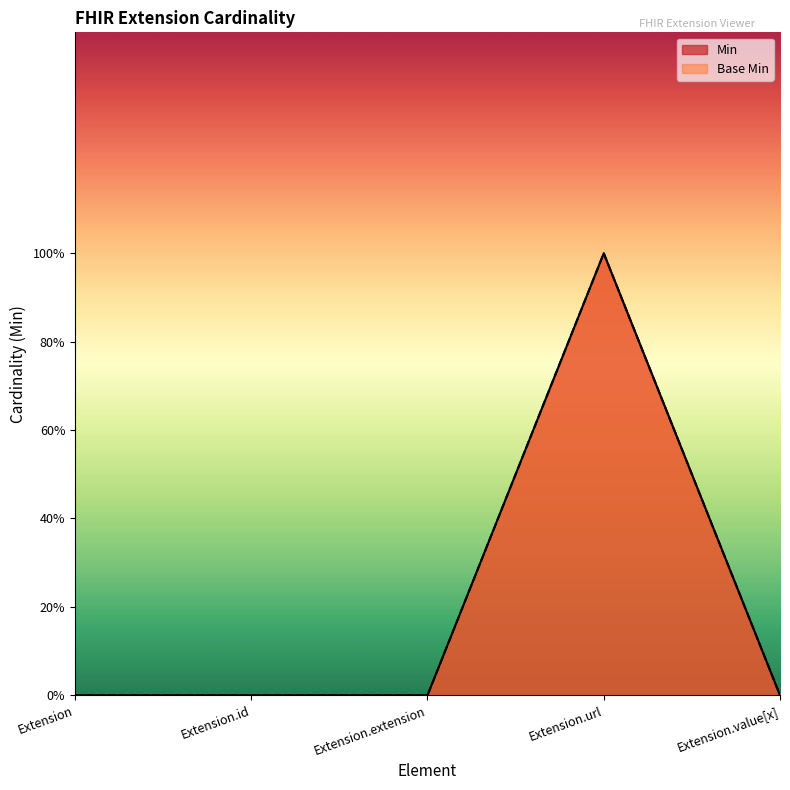

At how many categories does at least one series exceed 0?

1